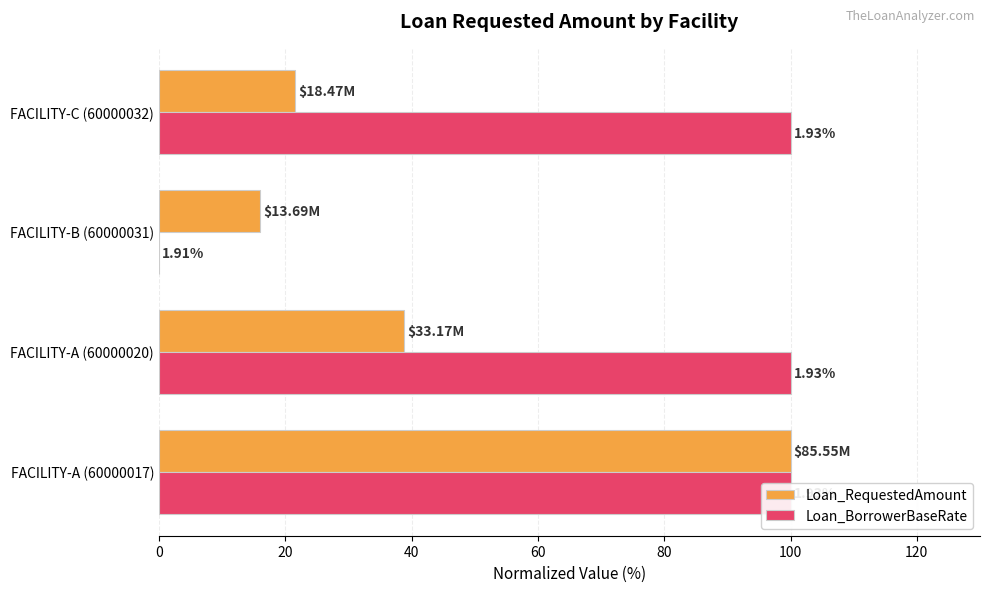

List the series in order of their overall mean, lowest first.

Loan_RequestedAmount, Loan_BorrowerBaseRate